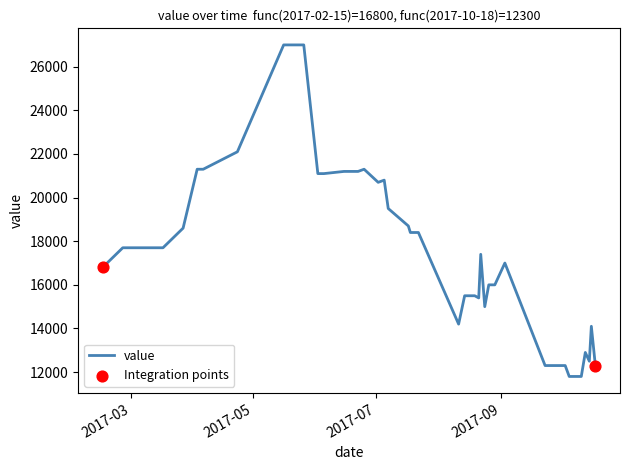

What is the difference between the maximum and minimum values?

15200